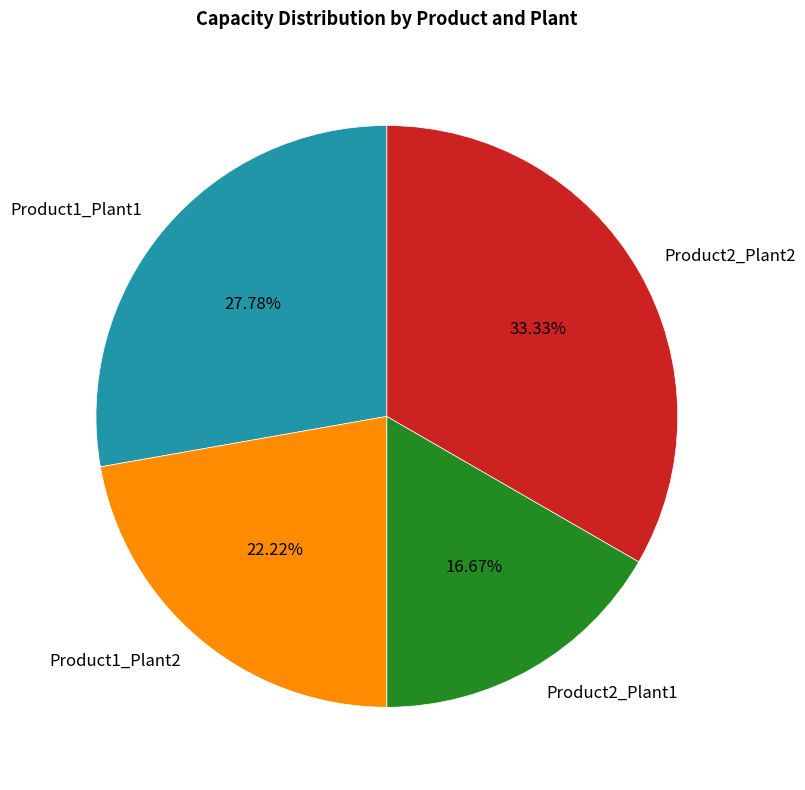

Approximately how many times larger is the value at Product2_Plant2 compared to Product2_Plant1?

2.0